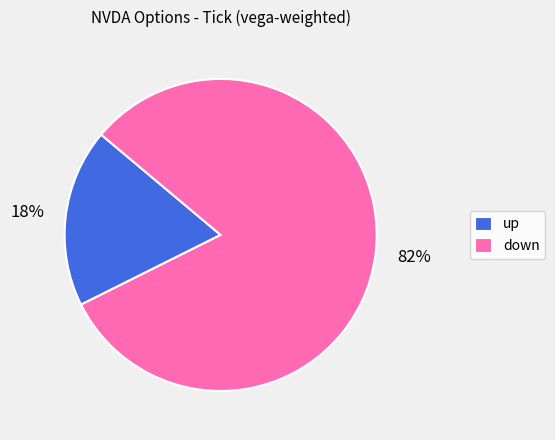

Count the number of slices in the pie.

2